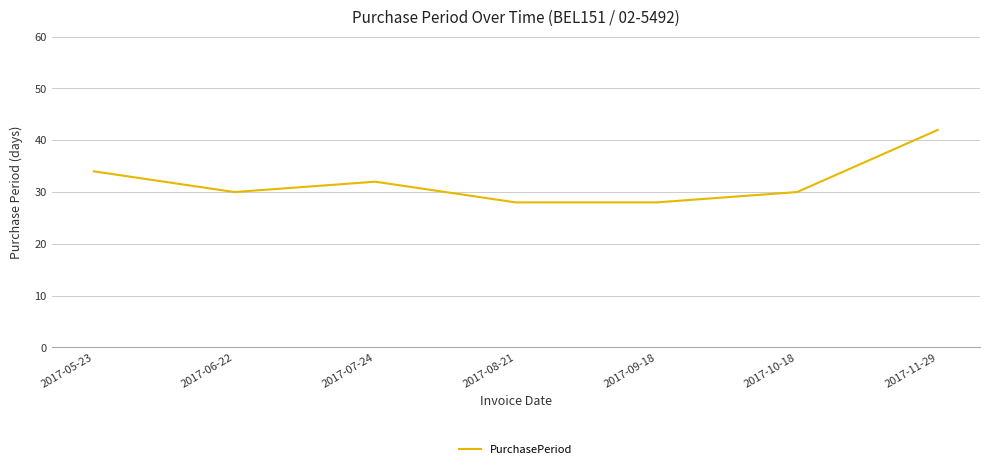

Where is the first local minimum?

2017-06-22